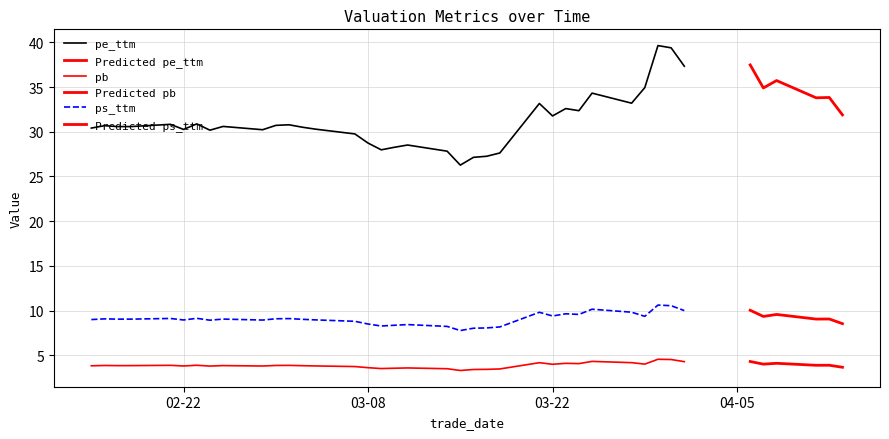

Which series has the largest total across all categories?

pe_ttm